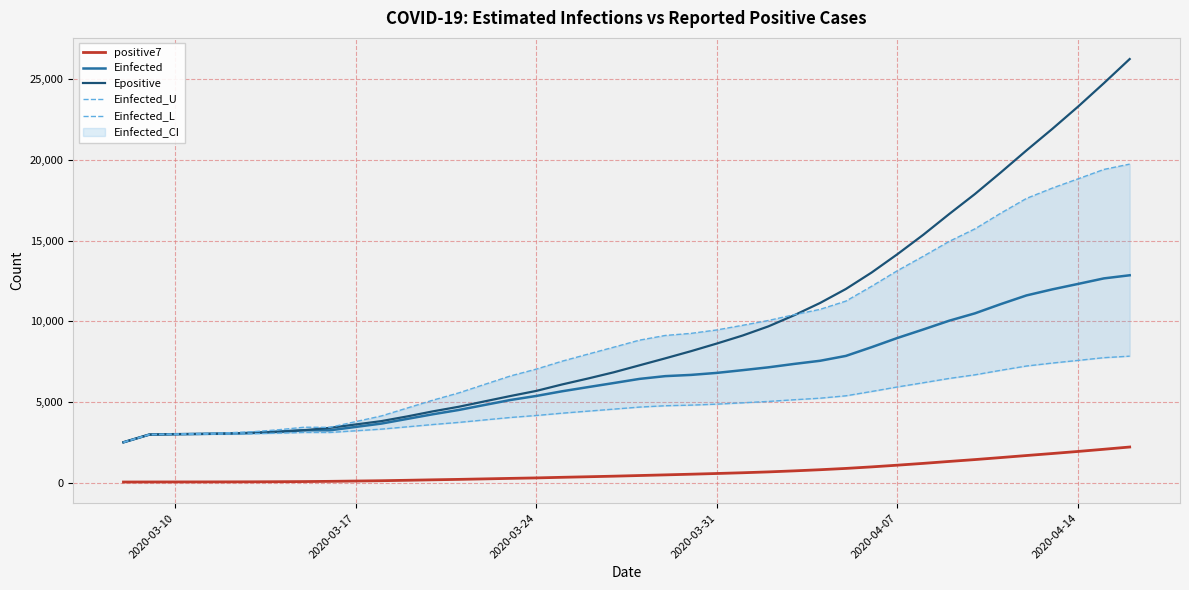

What is the lowest value of the Epositive series?

2510.8